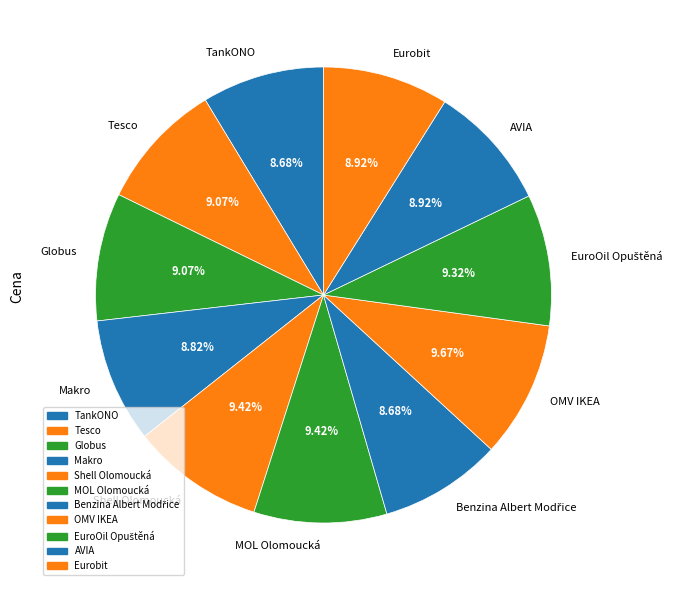

How many slices are in this pie chart?

11